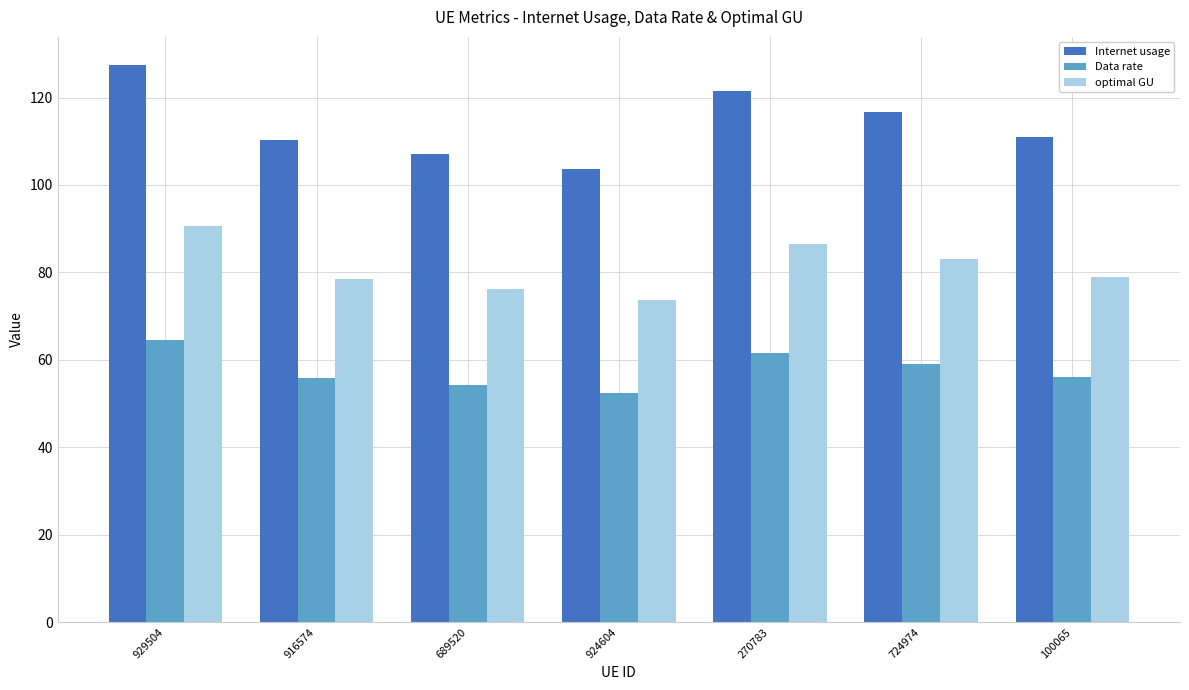

What is the total value across all series at 100065?

245.8